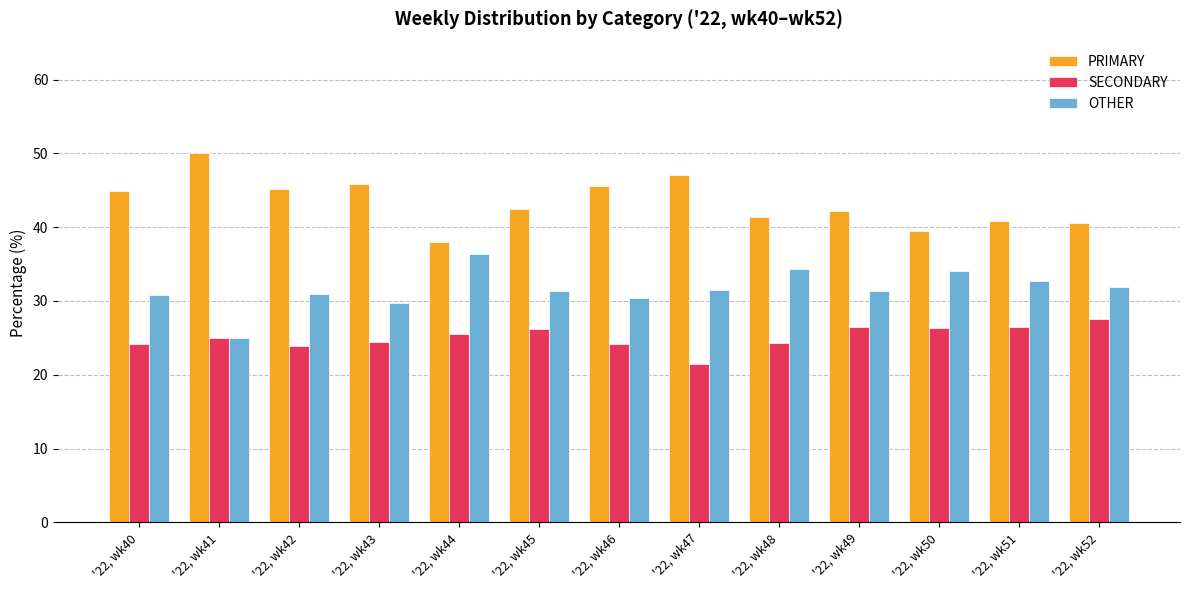

Which series has the largest total across all categories?

PRIMARY